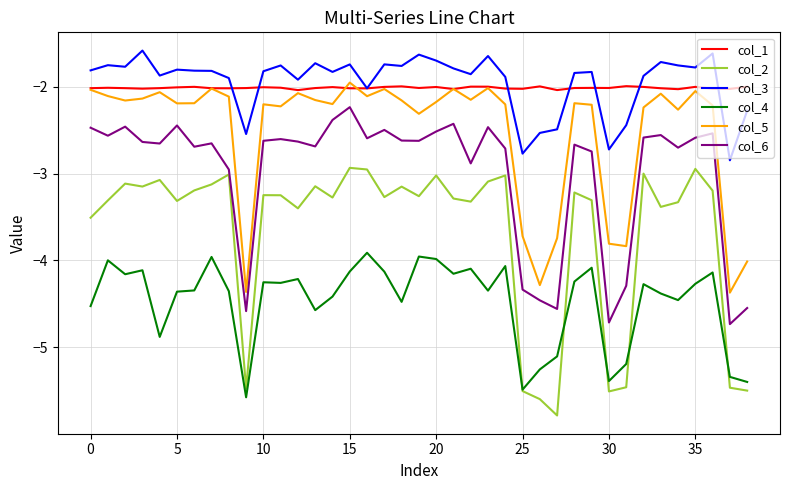

True or false: col_1 has more than 1 points higher than both neighbors.

True